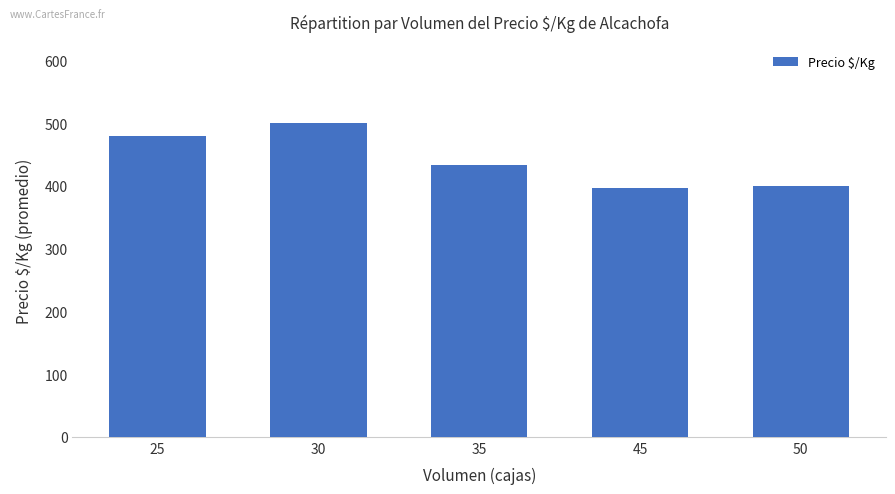

What is the value of the 1st bar from the left?

479